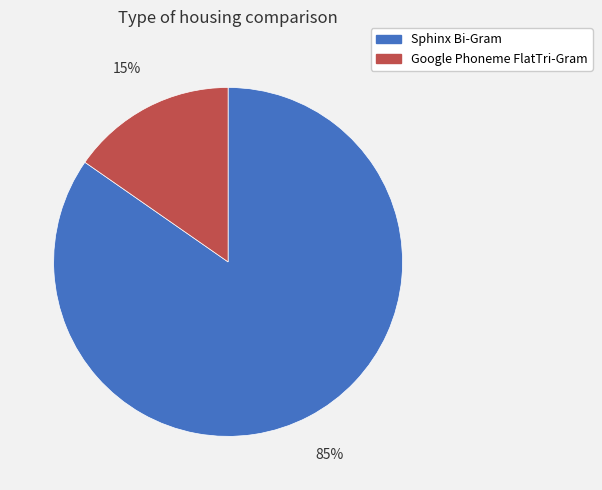

Do Sphinx Bi-Gram and Google Phoneme FlatTri-Gram together represent more than half of the pie?

Yes